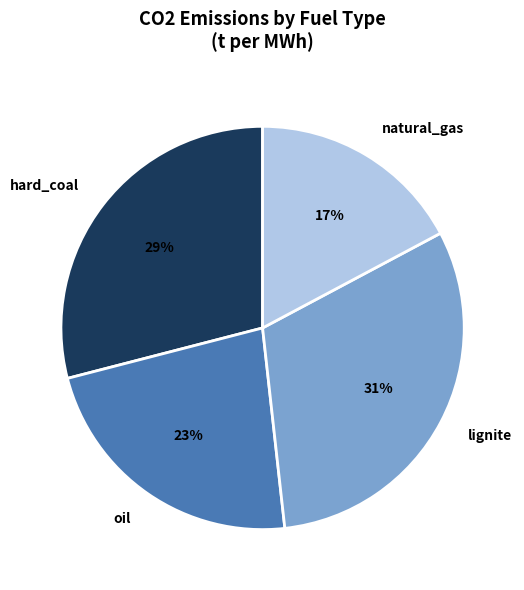

Which has a higher value, lignite or natural_gas?

lignite